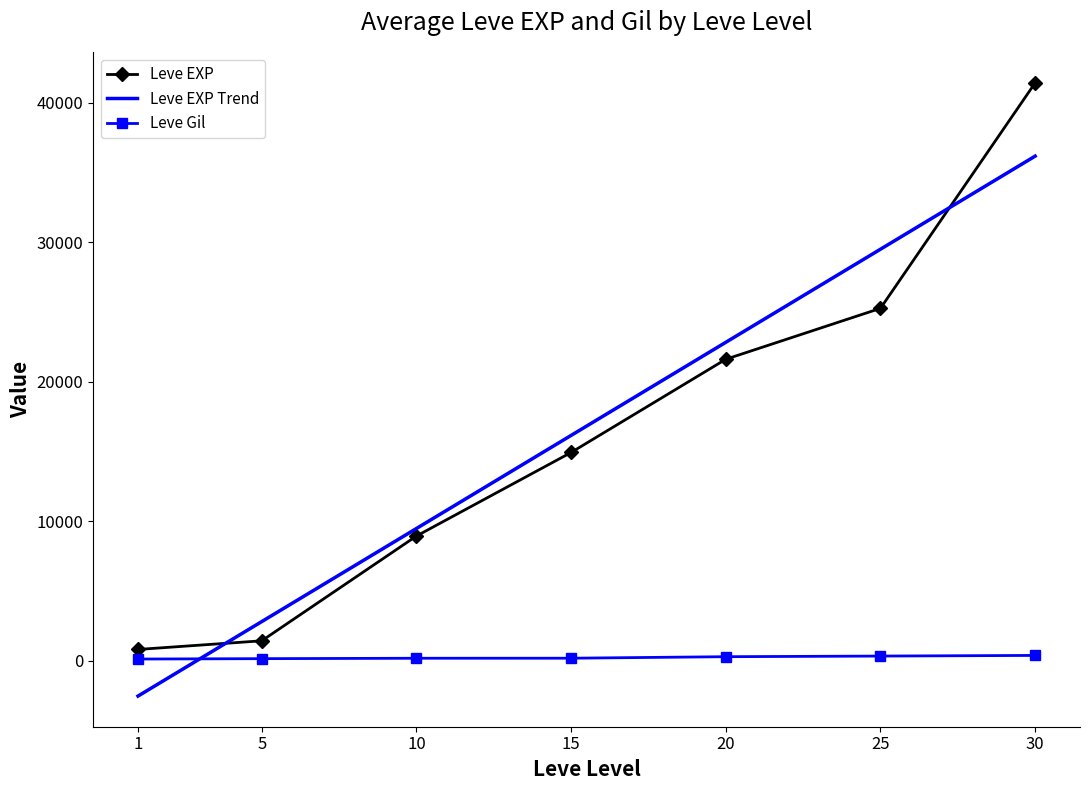

Which category has the lowest value across all series?

1